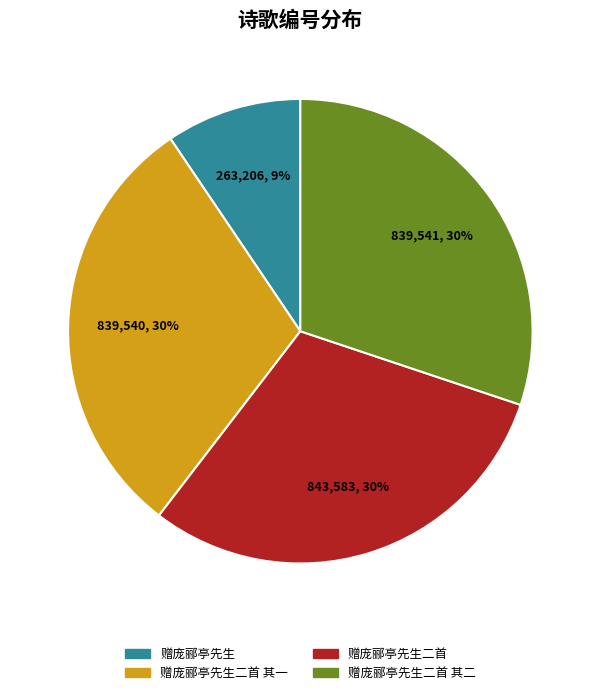

True or false: 赠庞郦亭先生二首 其二 accounts for 23% of the total.

False